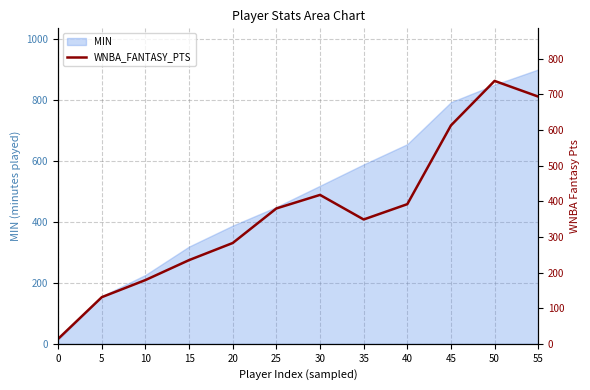

List the labels in order of value, largest first.

50, 55, 45, 30, 40, 25, 35, 20, 15, 10, 5, 0